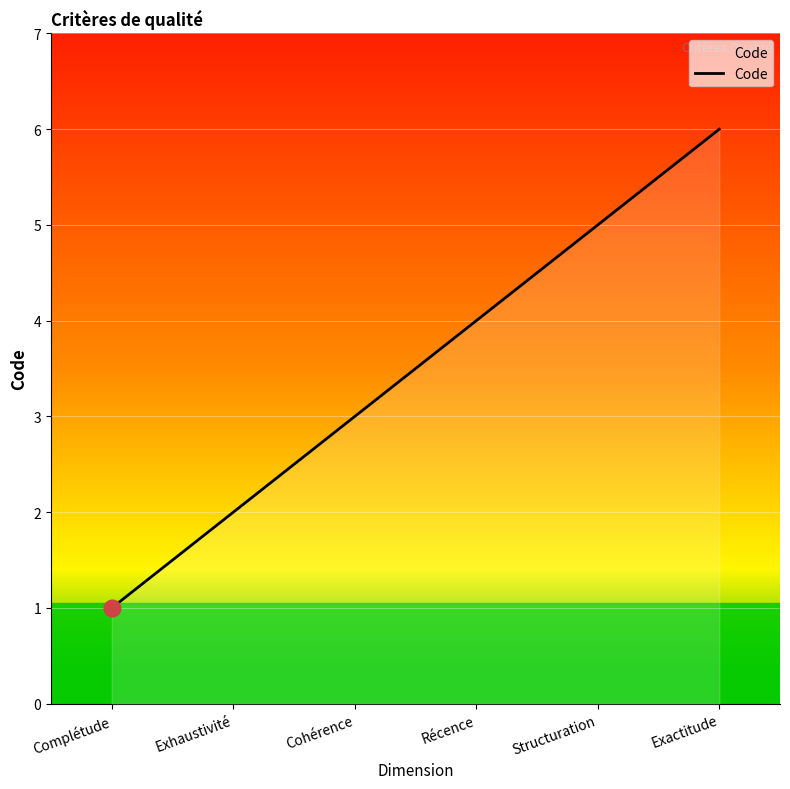

Where is the data nearest to the value 3?

Cohérence